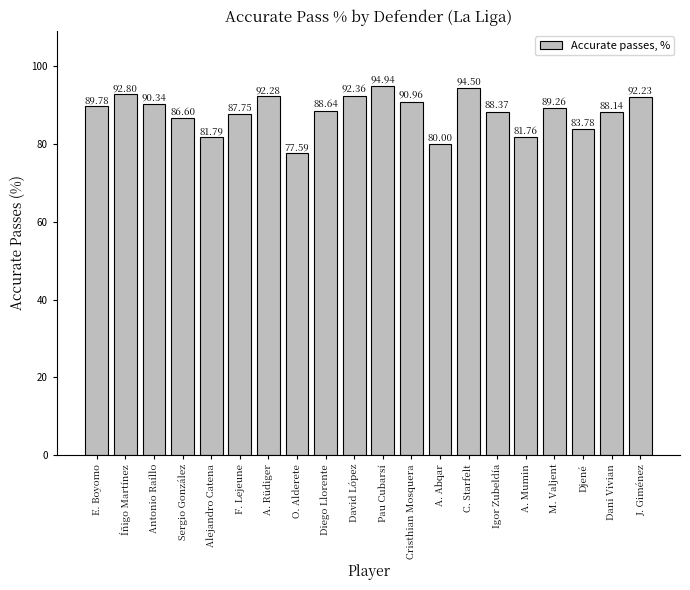

Count the number of categories in the chart.

20